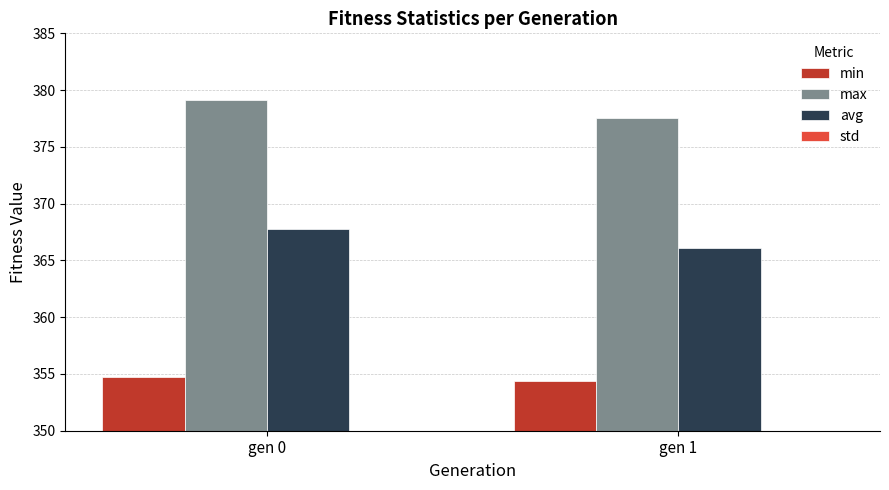

How many bars are there in each group?

4